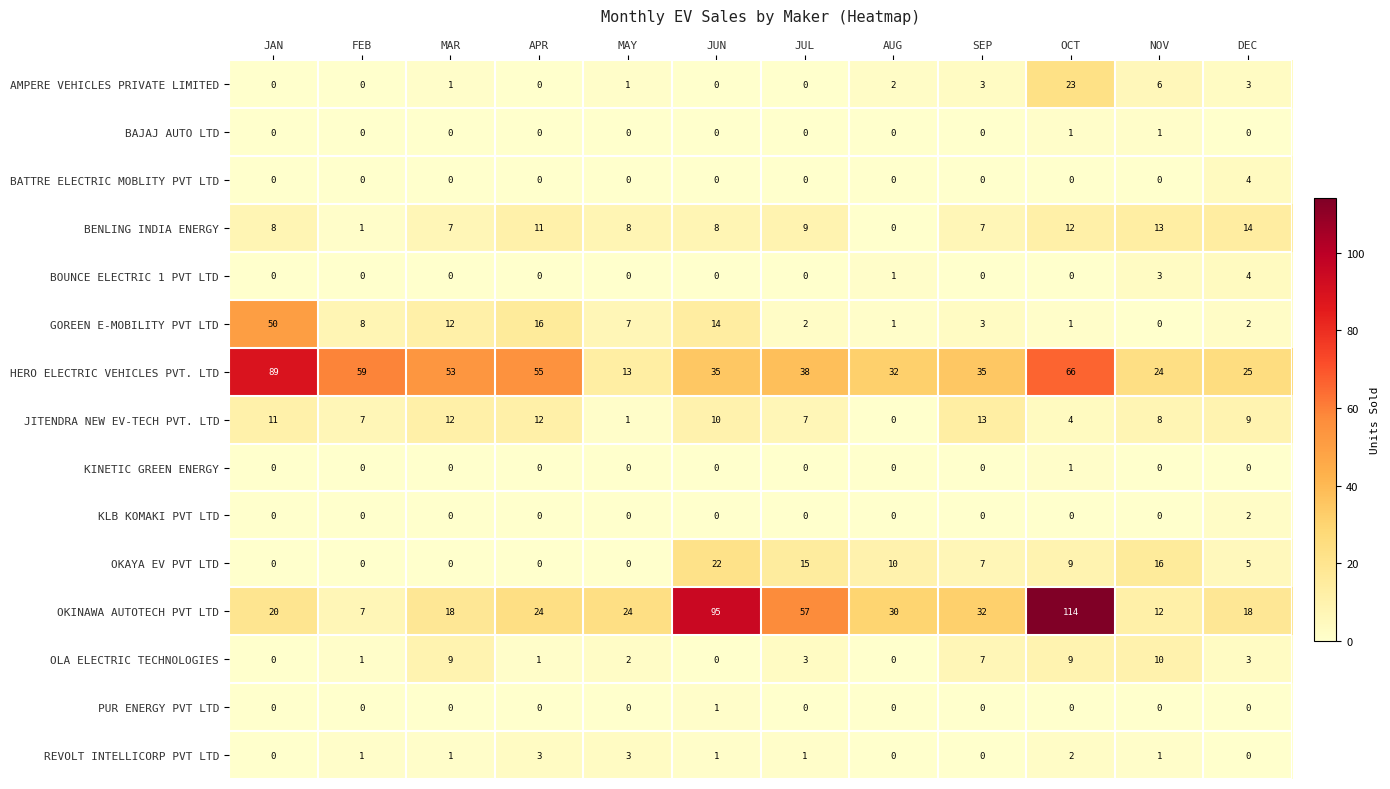

What is the sum of the OLA ELECTRIC TECHNOLOGIES values at OCT and JUN?

9